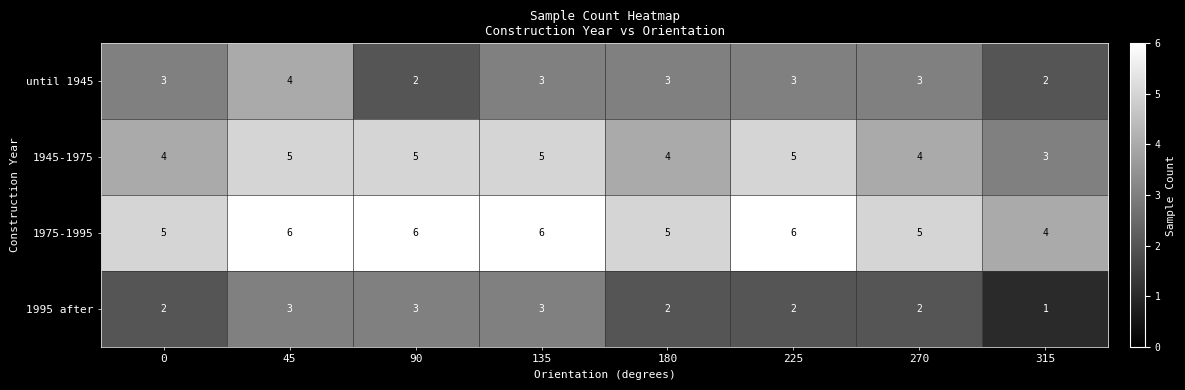

List the series in order of their peak value, highest first.

1975-1995, 1945-1975, until 1945, 1995 after